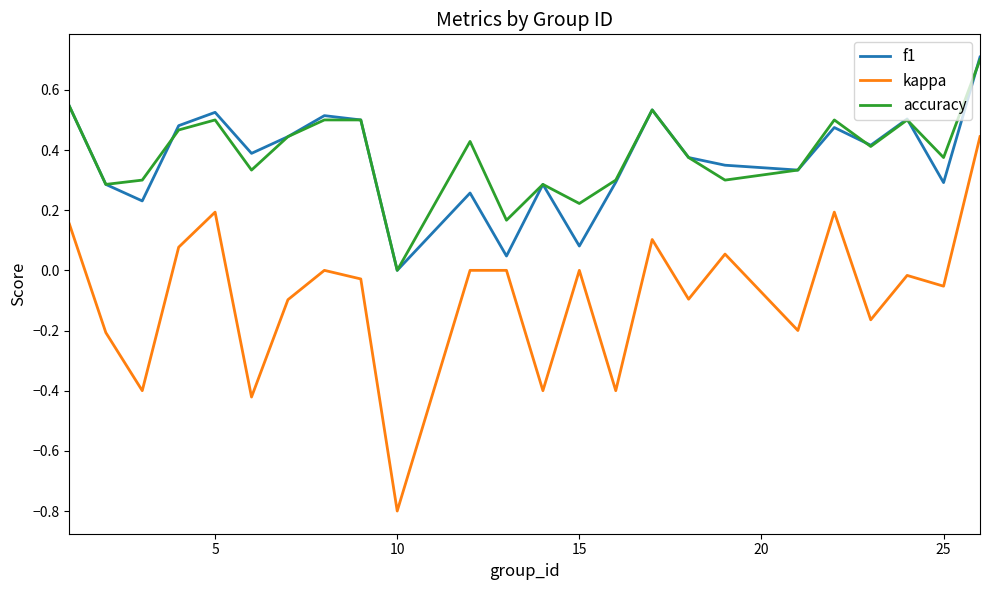

True or false: kappa and accuracy cross at least once.

False